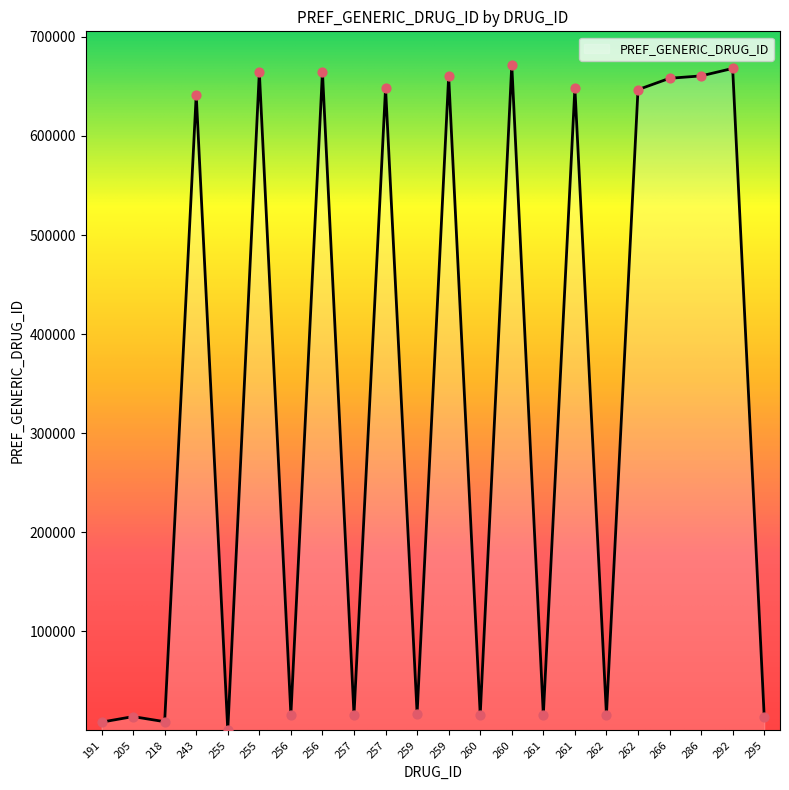

What is the change in value from 257 to 260?

+2